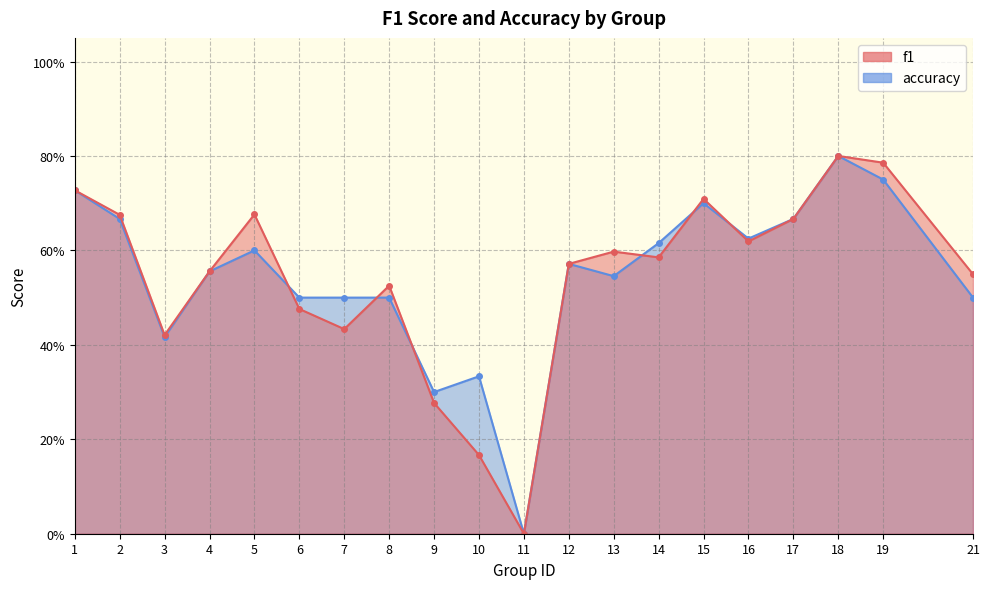

Reading right to left, extract all data points from this chart.

f1: 0.5	0.8	0.8	0.7	0.6	0.7	0.6	0.6	0.6	0.0	0.2	0.3	0.5	0.4	0.5	0.7	0.6	0.4	0.7	0.7
accuracy: 0.5	0.8	0.8	0.7	0.6	0.7	0.6	0.5	0.6	0.0	0.3	0.3	0.5	0.5	0.5	0.6	0.6	0.4	0.7	0.7